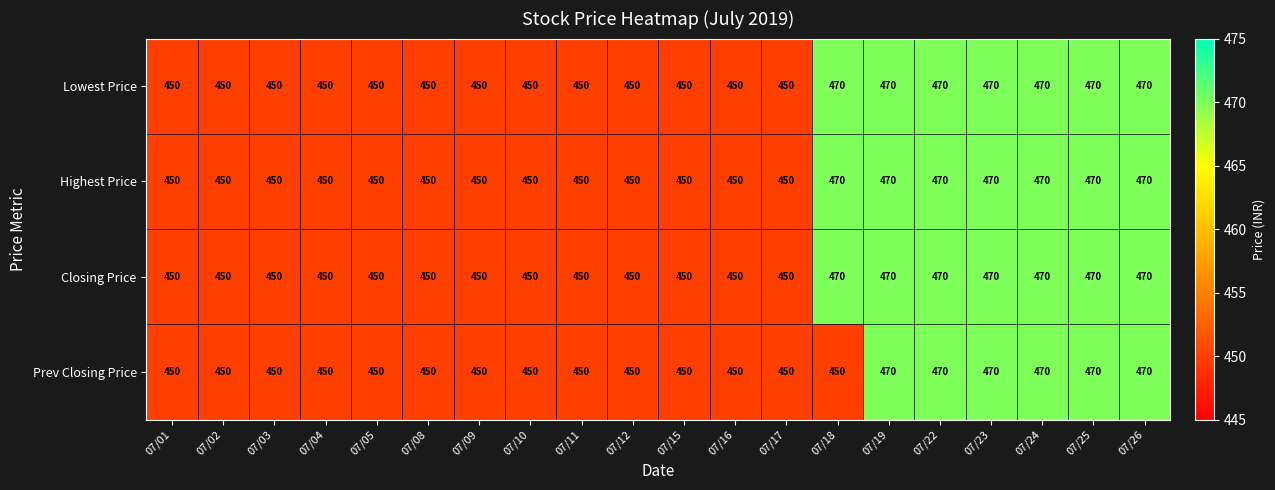

The Highest Price series shows 246 at 07/18. True or false?

False